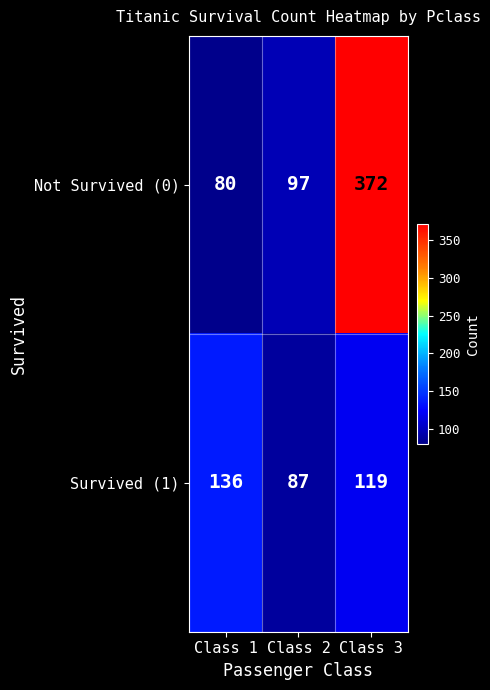

Which series has the largest range (max minus min)?

Not Survived (0)